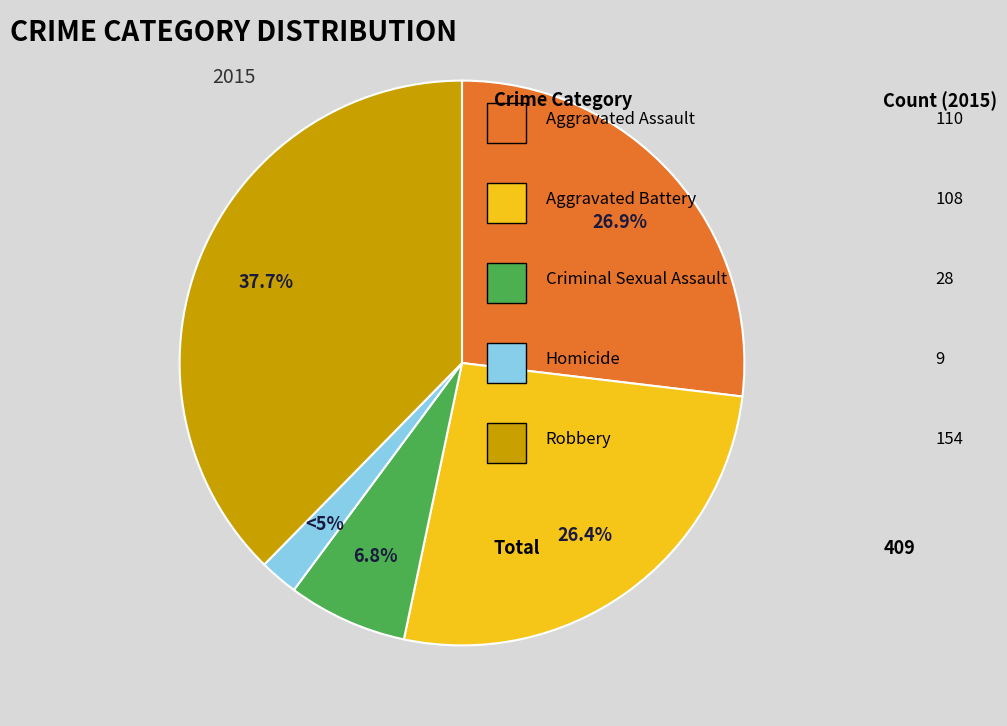

Is the sum of Aggravated Assault and Homicide greater than half?

No